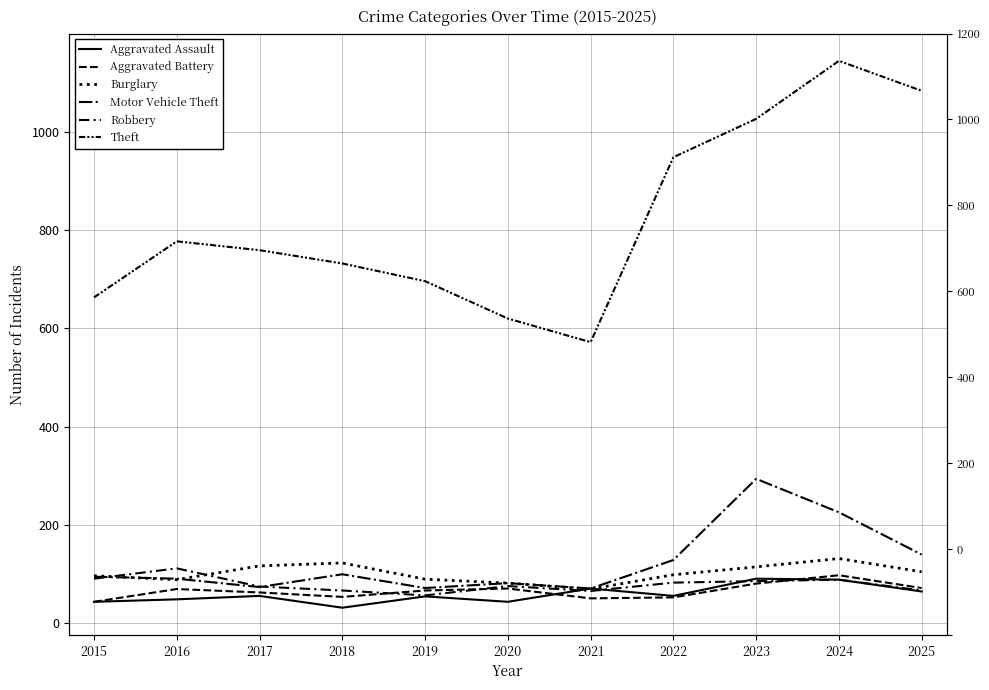

The Aggravated Assault series shows 56 at 2017. True or false?

True